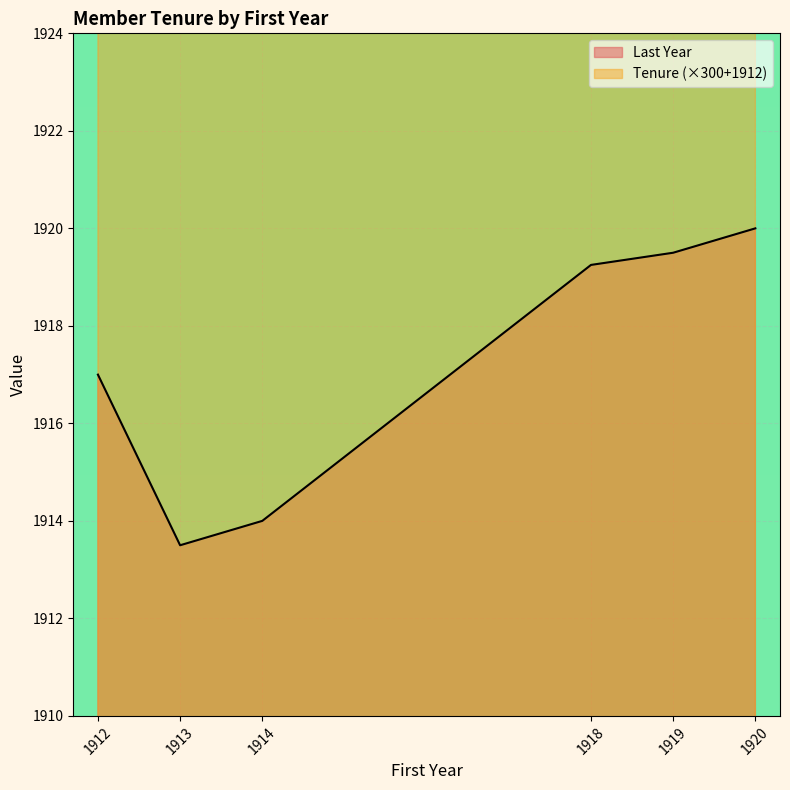

At 1918, list the series in order from smallest to largest.

Tenure, Last Year